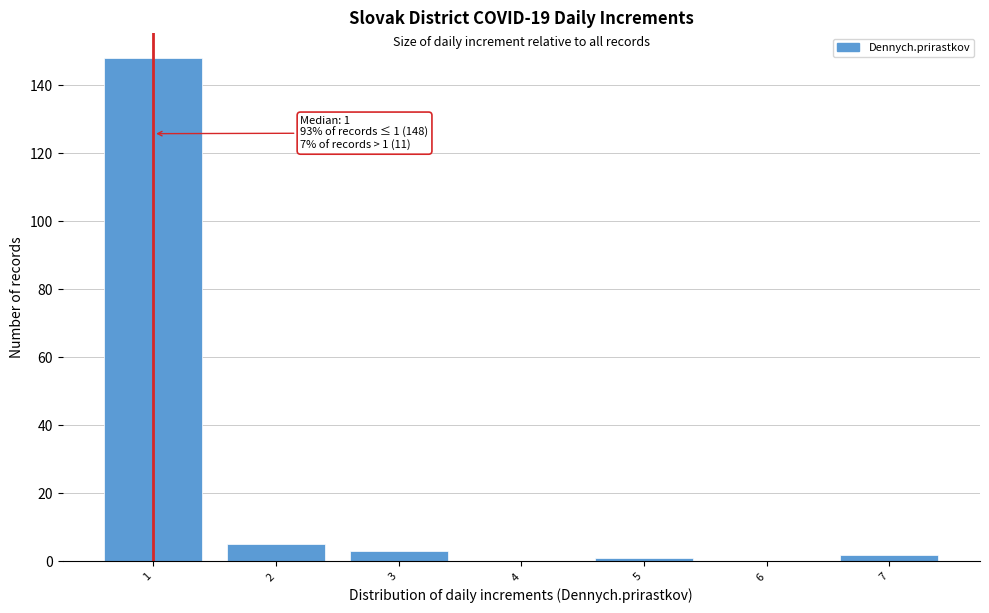

What is the maximum value shown in the chart?

148